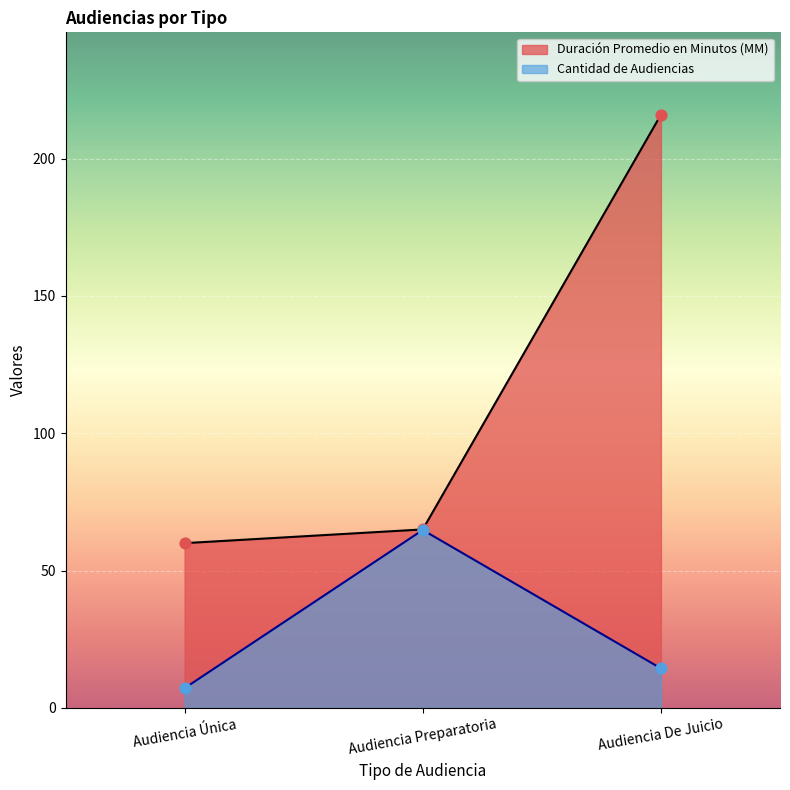

What is the total value across all series at Audiencia De Juicio?

230.4